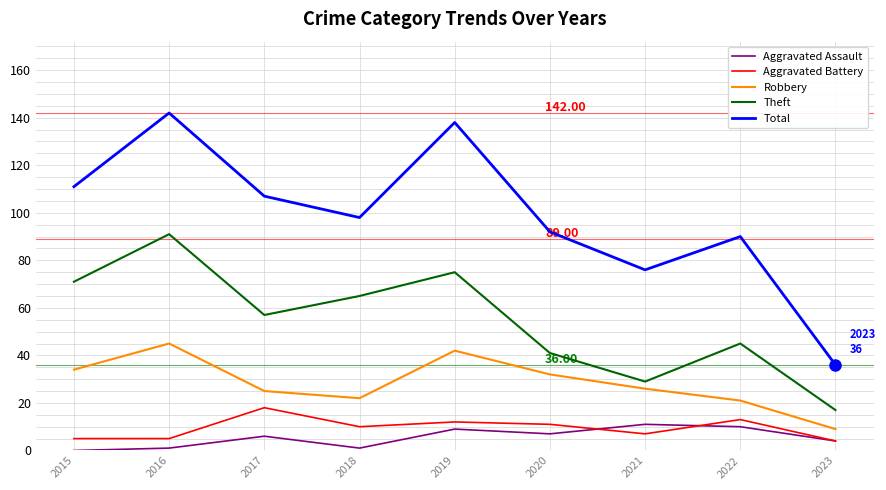

Is this an area chart (filled region under the line)?

No